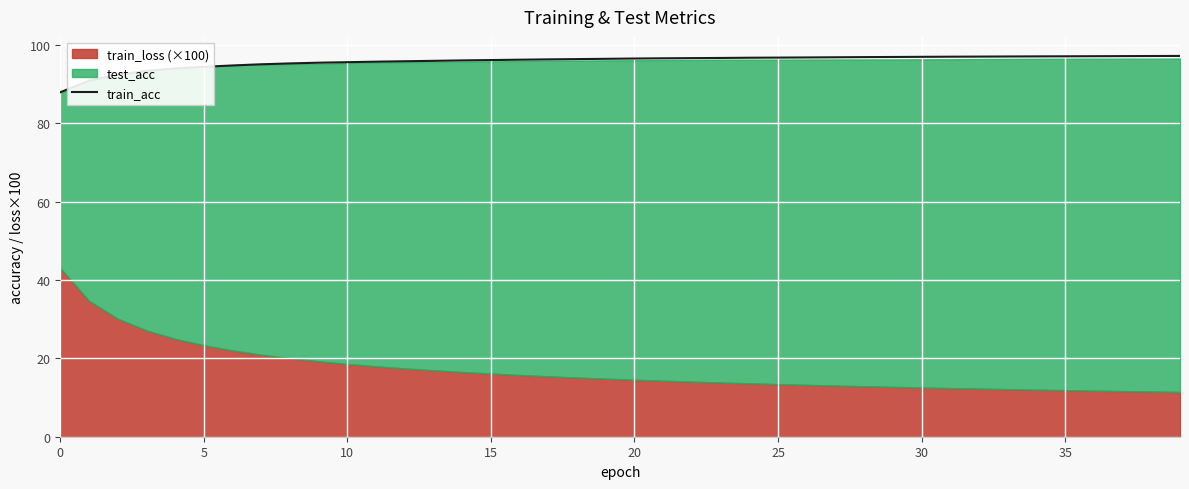

Is it true that train_acc equals 43.9 at 5?

False